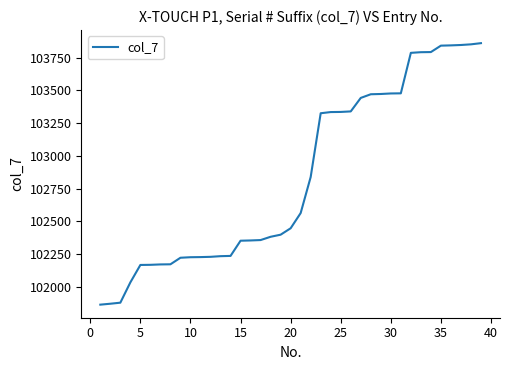

What is the maximum value shown in the chart?

103860